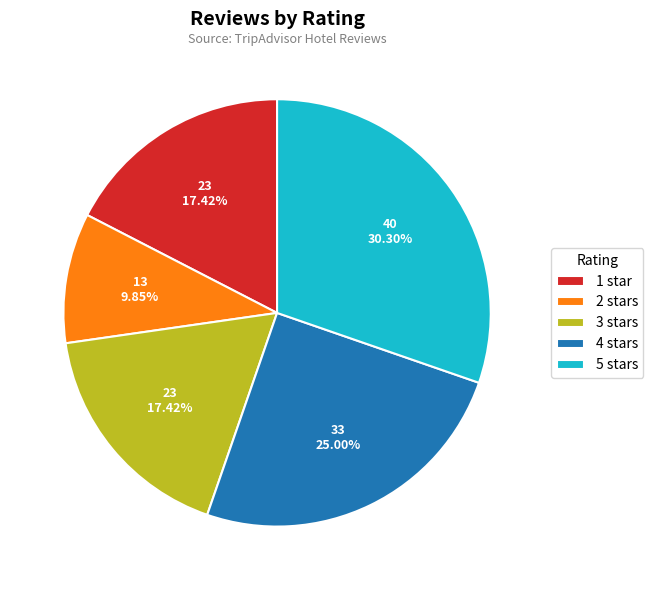

Does 2 stars represent more than half of the total?

No